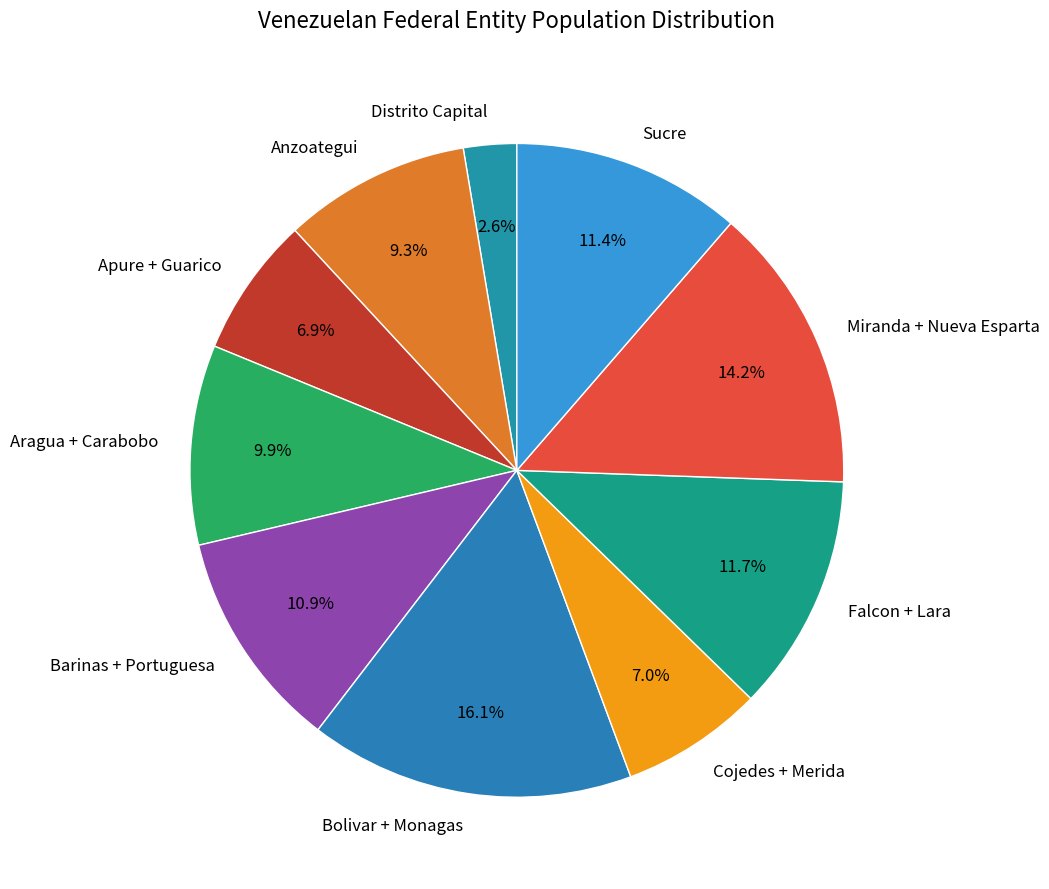

Which category has the biggest portion of the pie?

Bolivar + Monagas